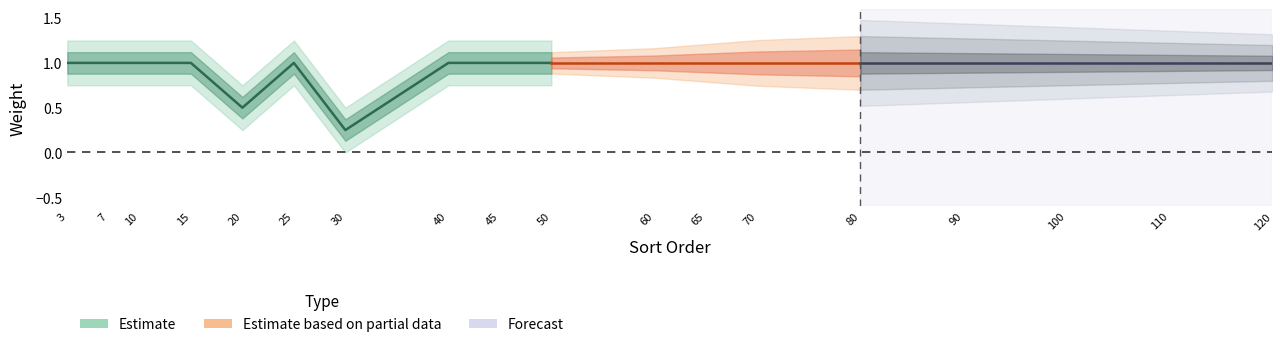

Rank the categories by value from lowest to highest.

30, 20, 3, 7, 10, 15, 25, 40, 45, 50, 60, 65, 70, 80, 90, 100, 110, 120